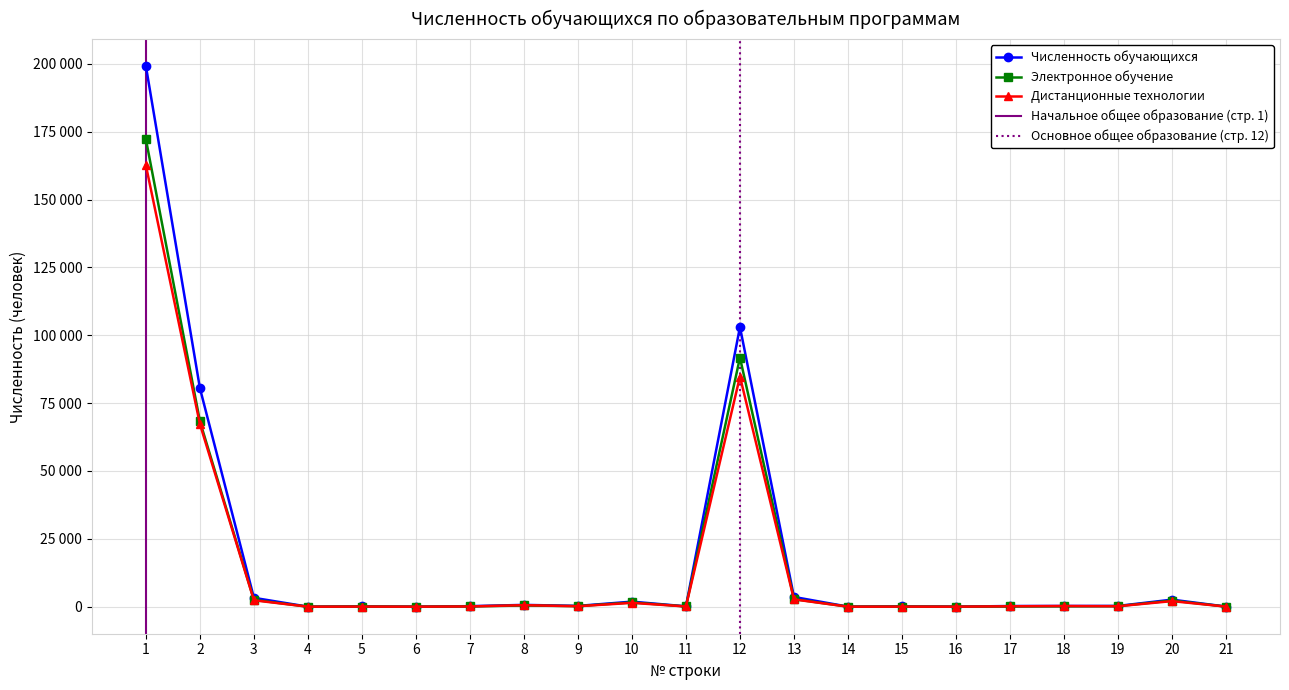

True or false: Электронное обучение and Дистанционные технологии cross at least once.

True